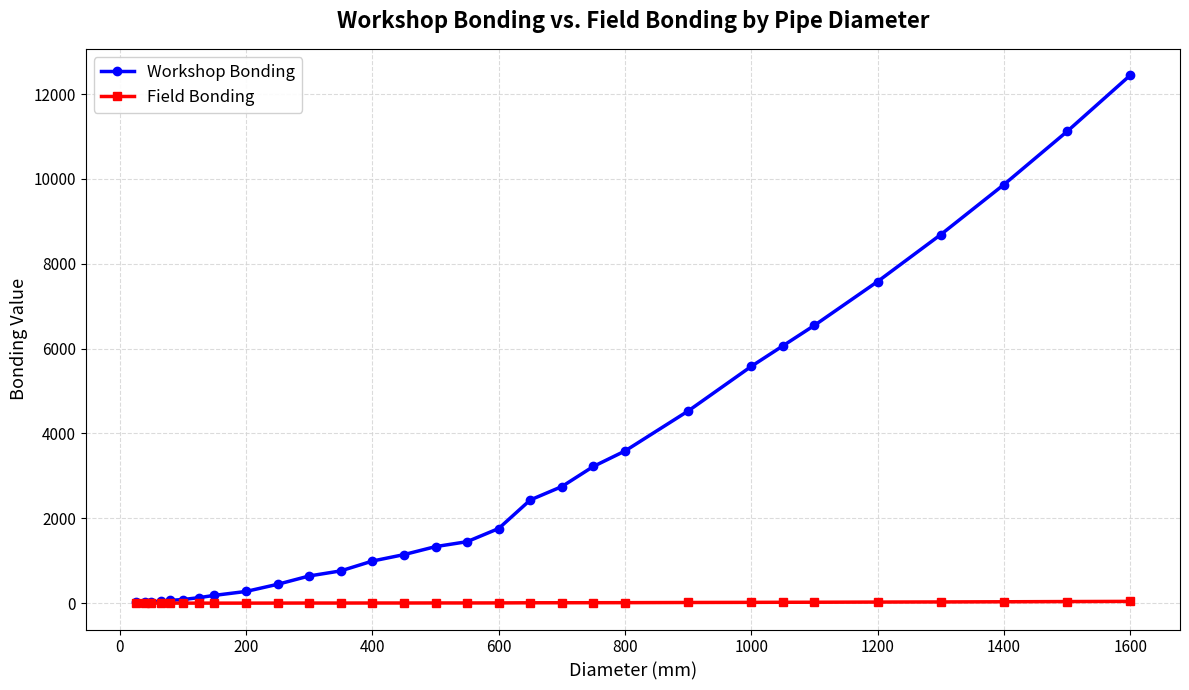

Which series has the largest total across all categories?

Workshop Bonding